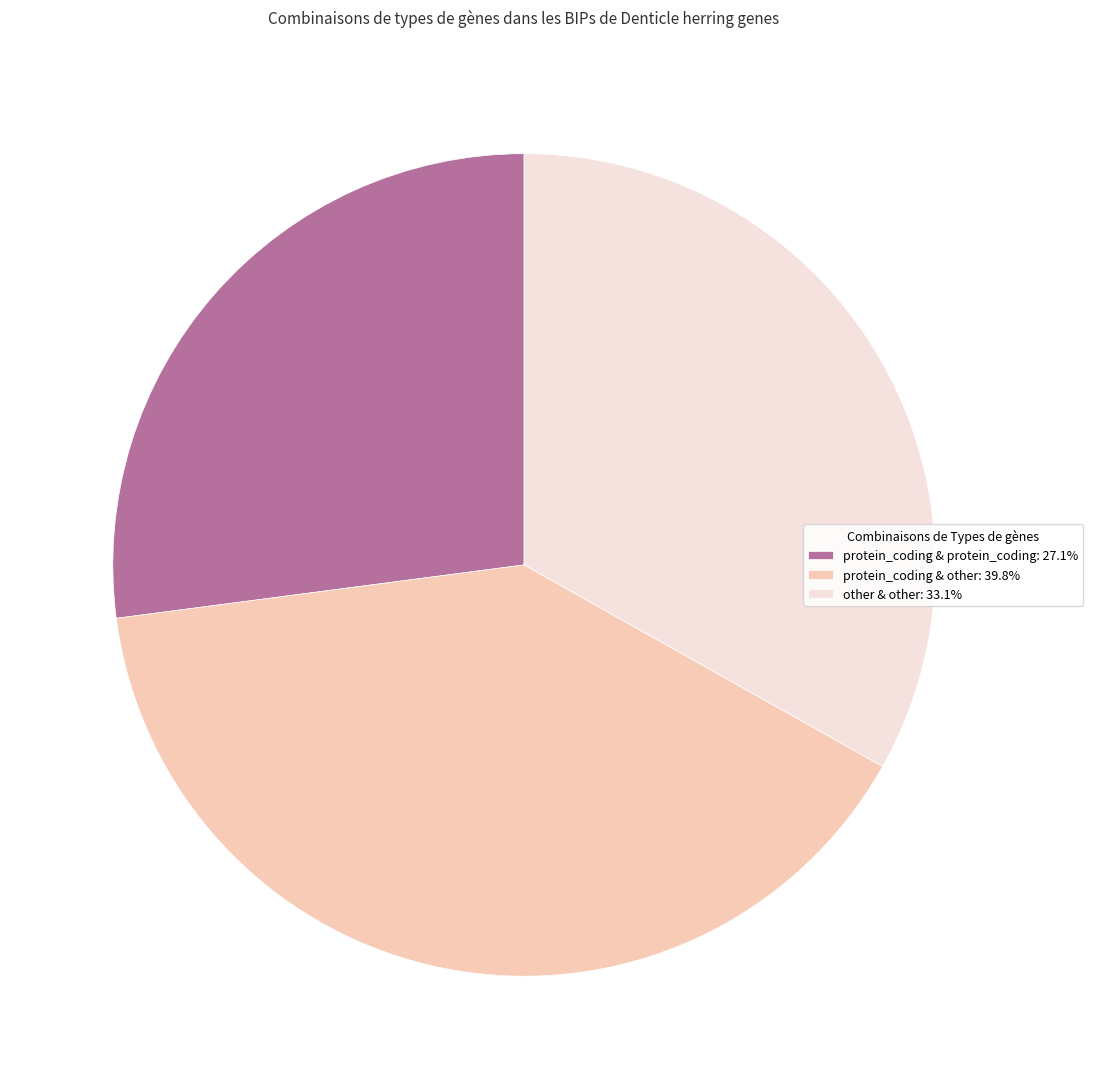

Does protein_coding & protein_coding: 27.1% account for over 50% of the chart?

No